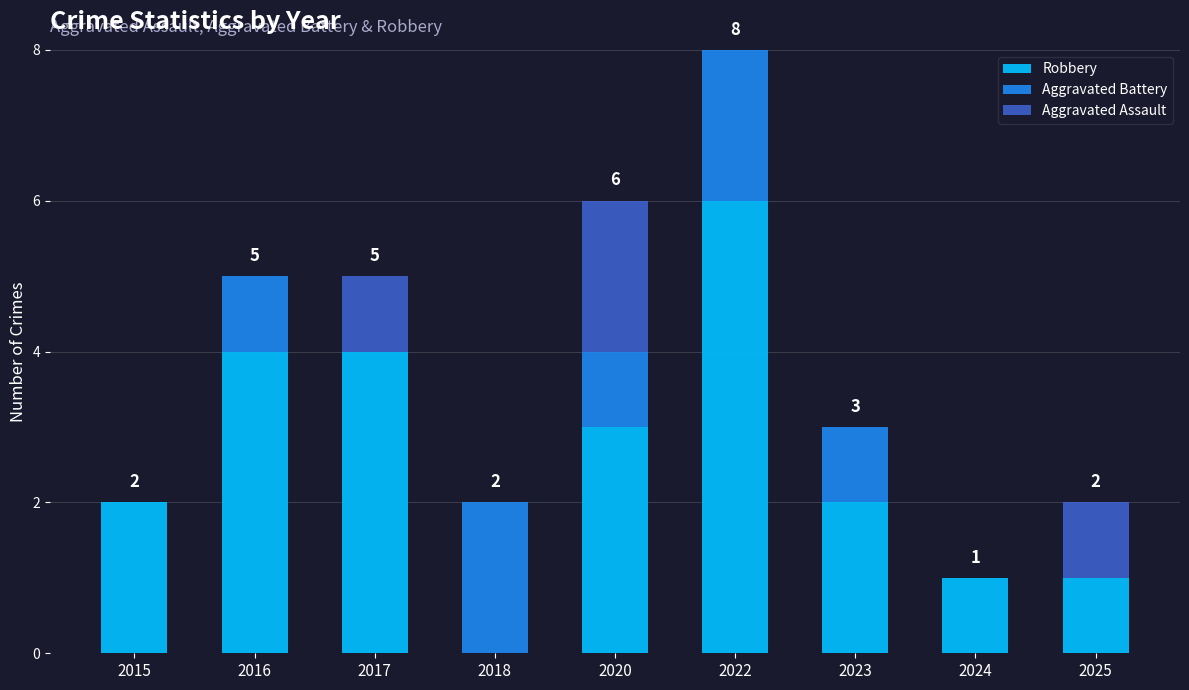

True or false: Robbery has a value of 1 at 2024.

True